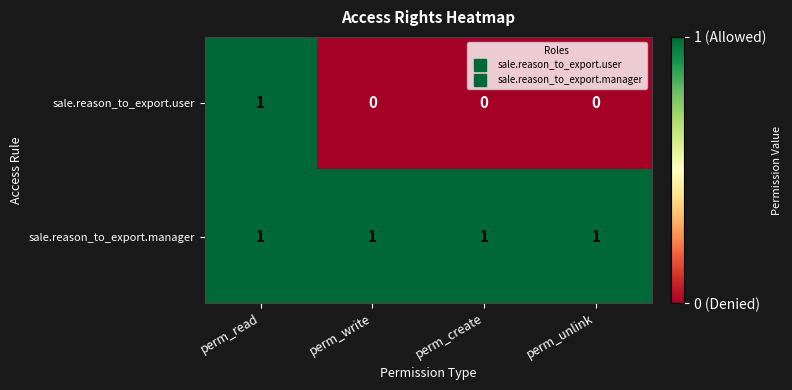

At which category is the sum across all series the highest?

perm_read